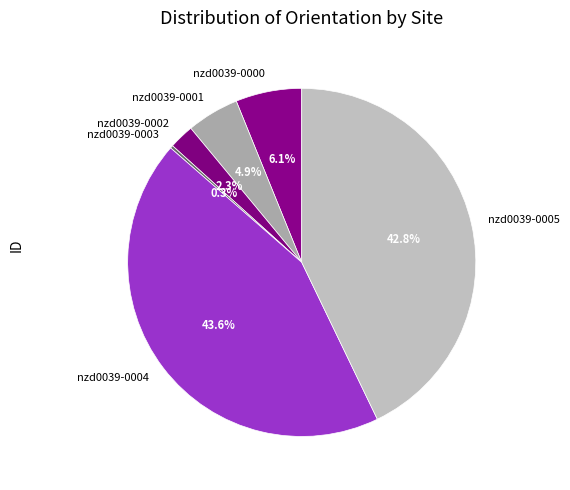

Is there a majority slice in this chart?

No